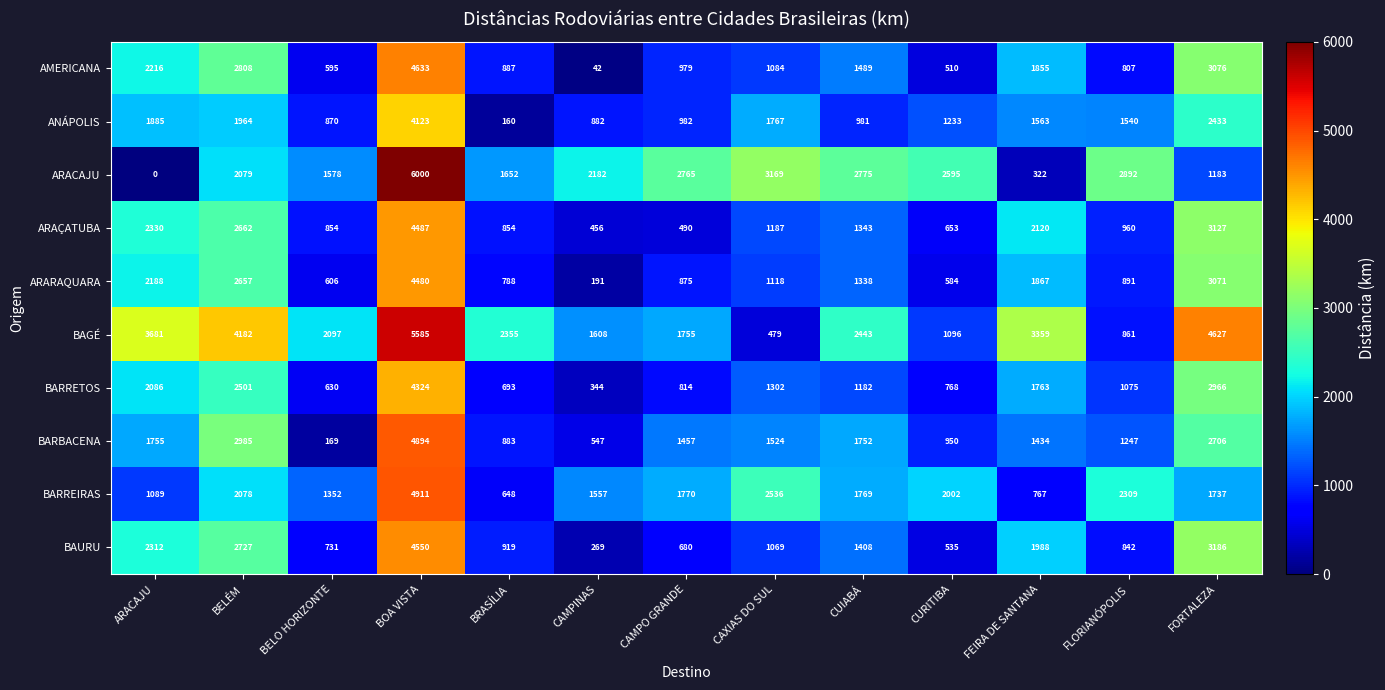

How many values in the BARBACENA series are below 1457?

6